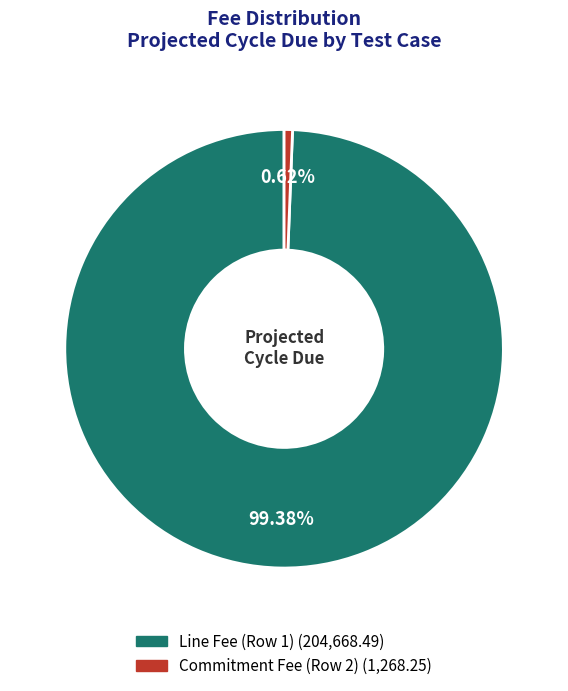

To the nearest percent, what portion does Line Fee (Row 1) represent?

99%